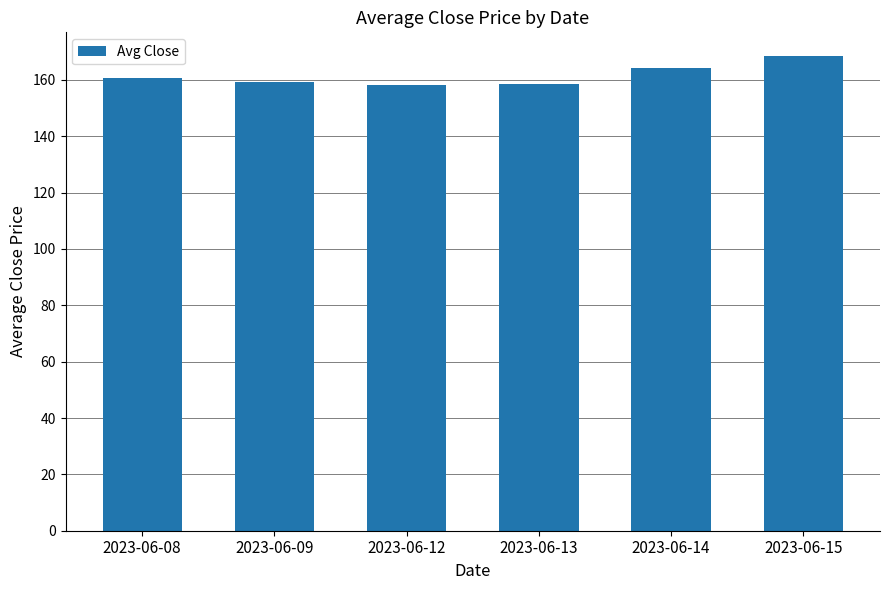

Which label corresponds to the largest value in the chart?

2023-06-15